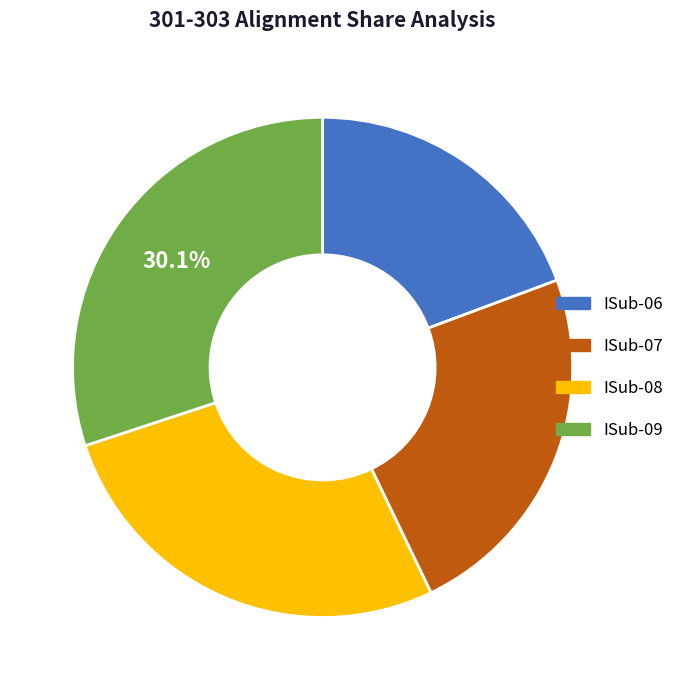

Is there a majority slice in this chart?

No